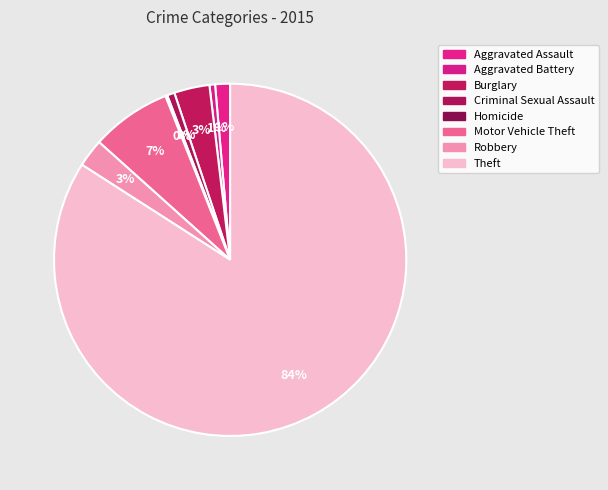

What is the change in value from Motor Vehicle Theft to Theft?

+448